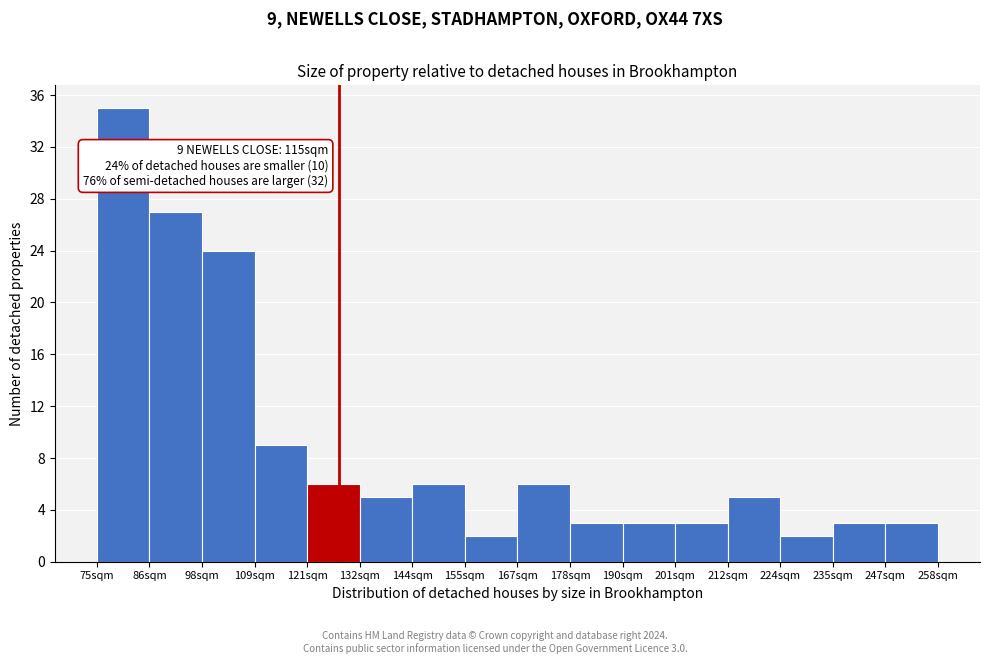

Reading left to right, extract all data points from this chart.

35	27	24	9	6	5	6	2	6	3	3	3	5	2	3	3